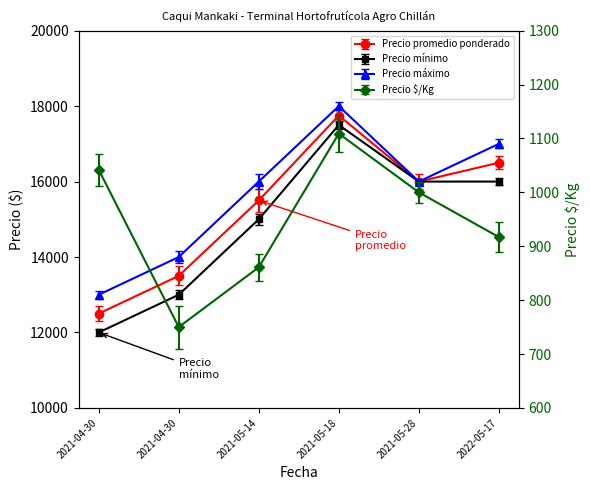

Which category has the highest value in the Precio minimo series?

2021-05-18